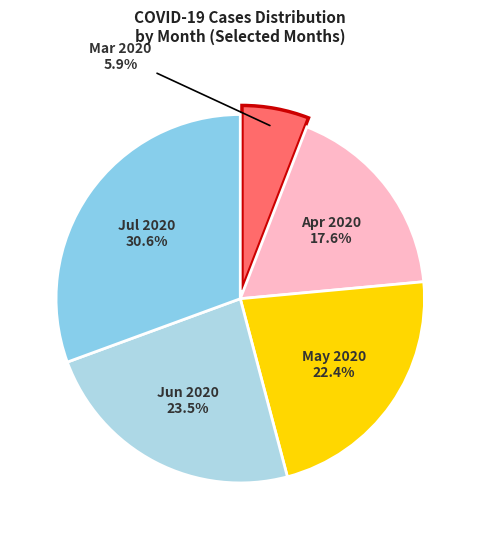

Does any single category account for the majority?

No